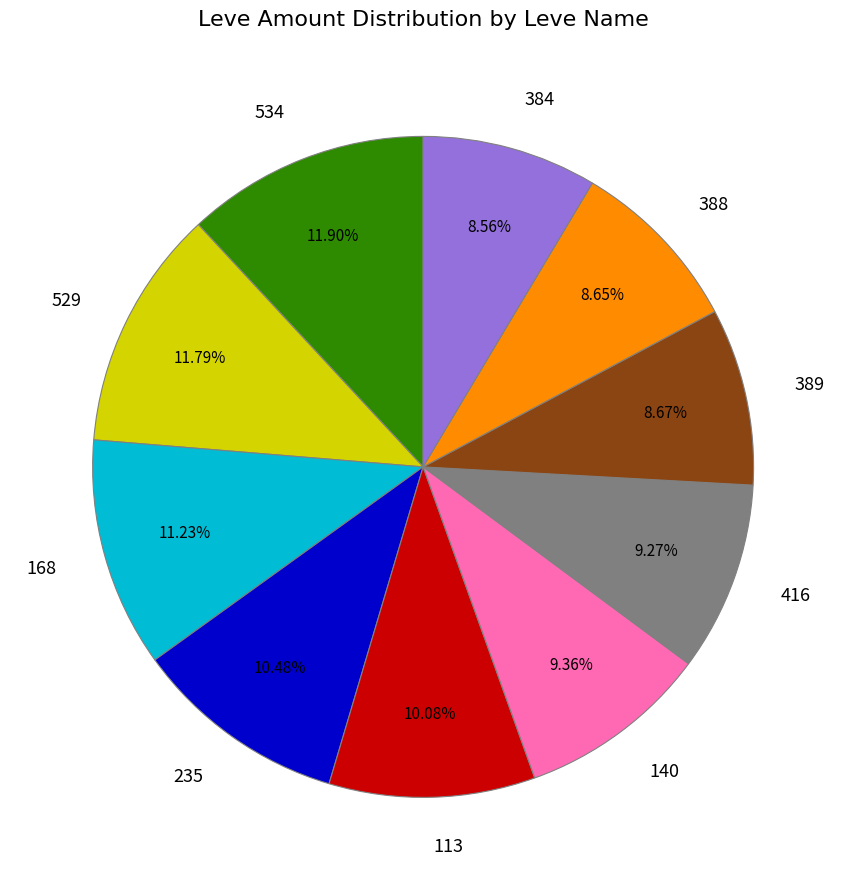

Is there any slice that represents more than half of the pie?

No